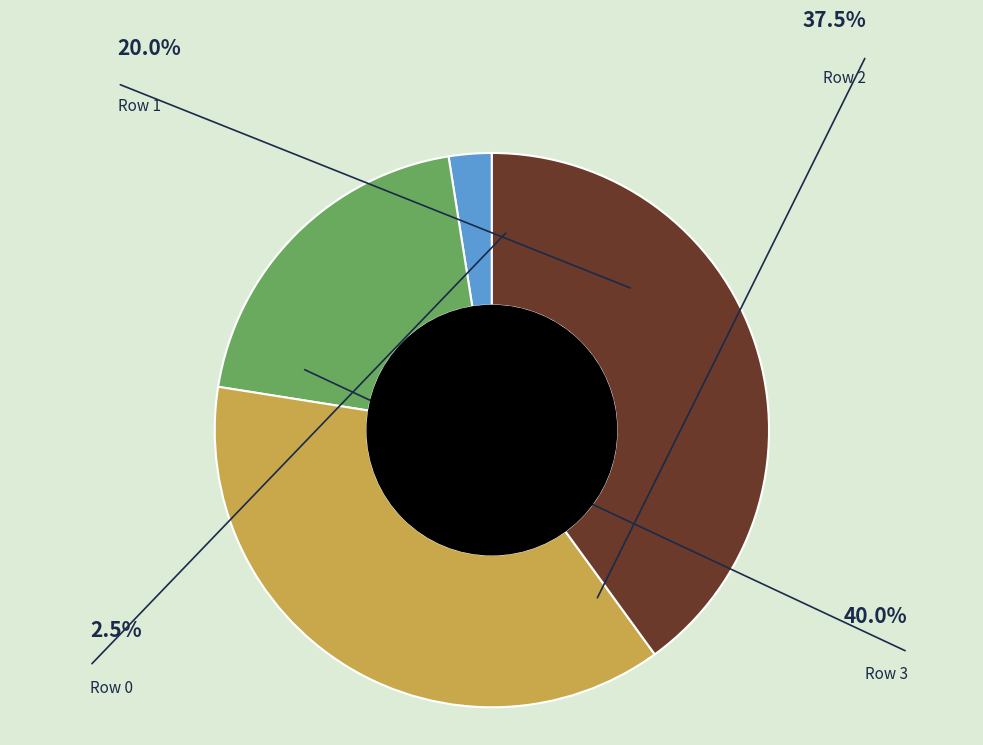

To the nearest percent, what portion does Row 0 represent?

2%